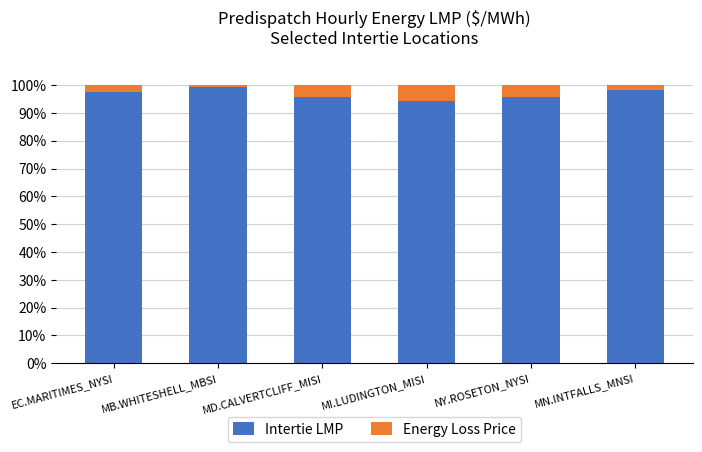

What is the maximum value for Intertie LMP?

99.2